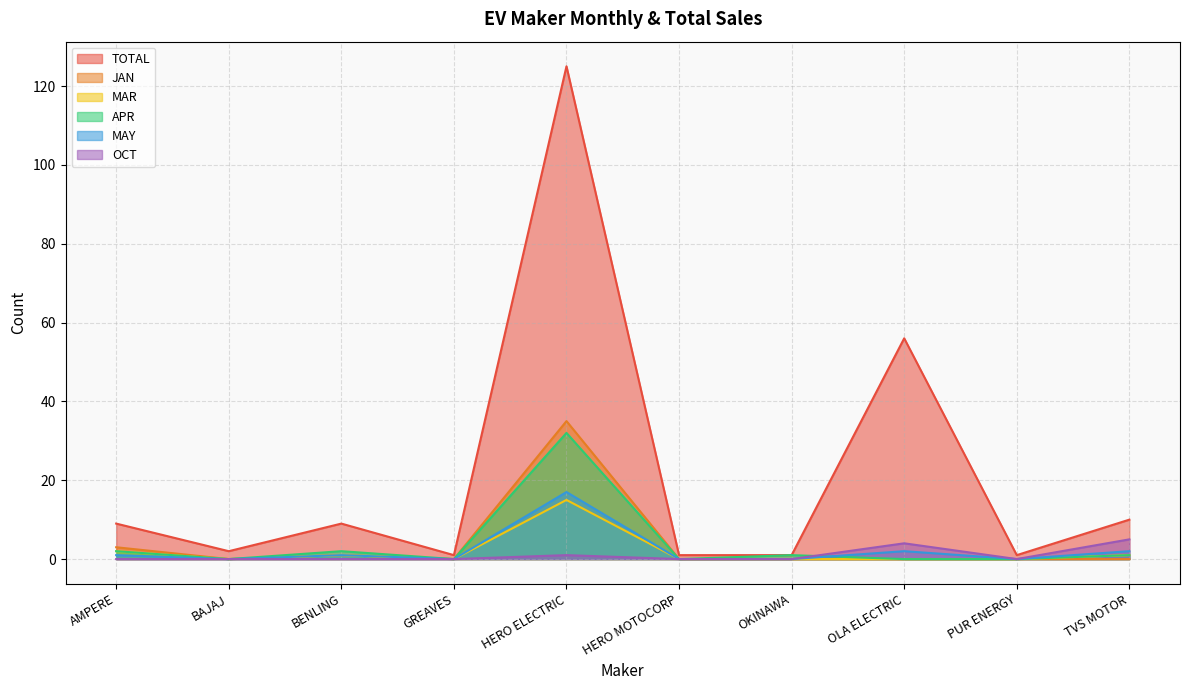

At which category does MAR reach its first local valley?

BAJAJ